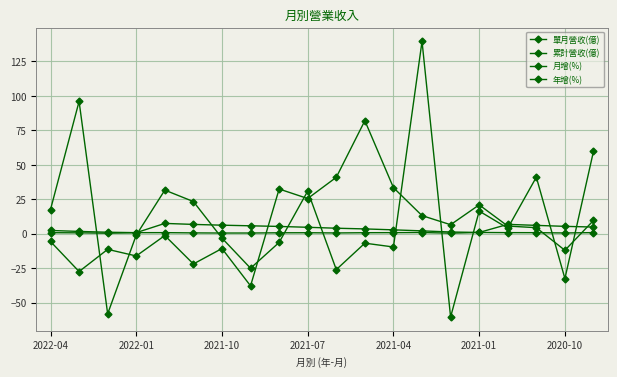

Where is the first local minimum for 月增(%)?

2021-10